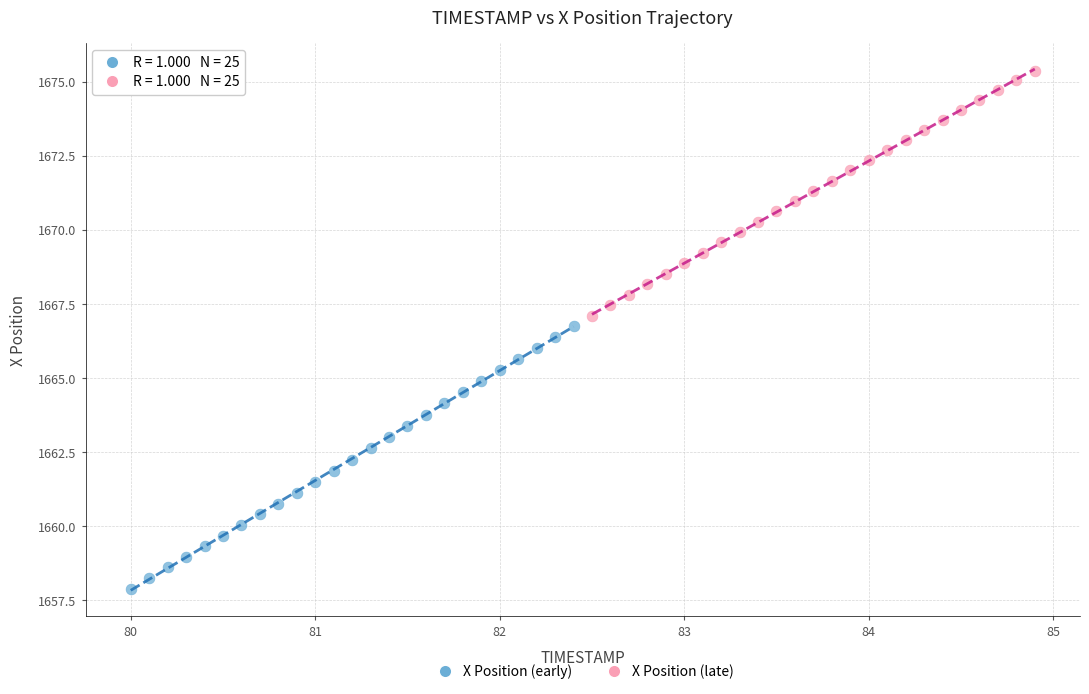

Which series has the widest spread of Y values?

X Position (early)